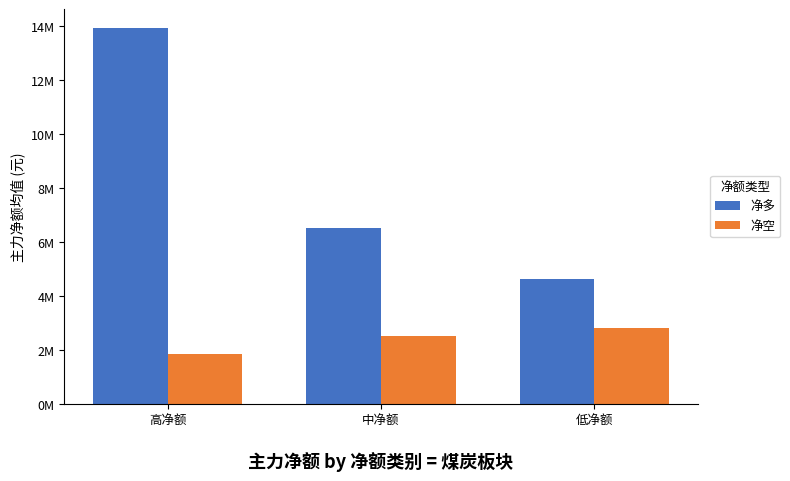

Where does the 净空 series first go above 2541056?

中净额